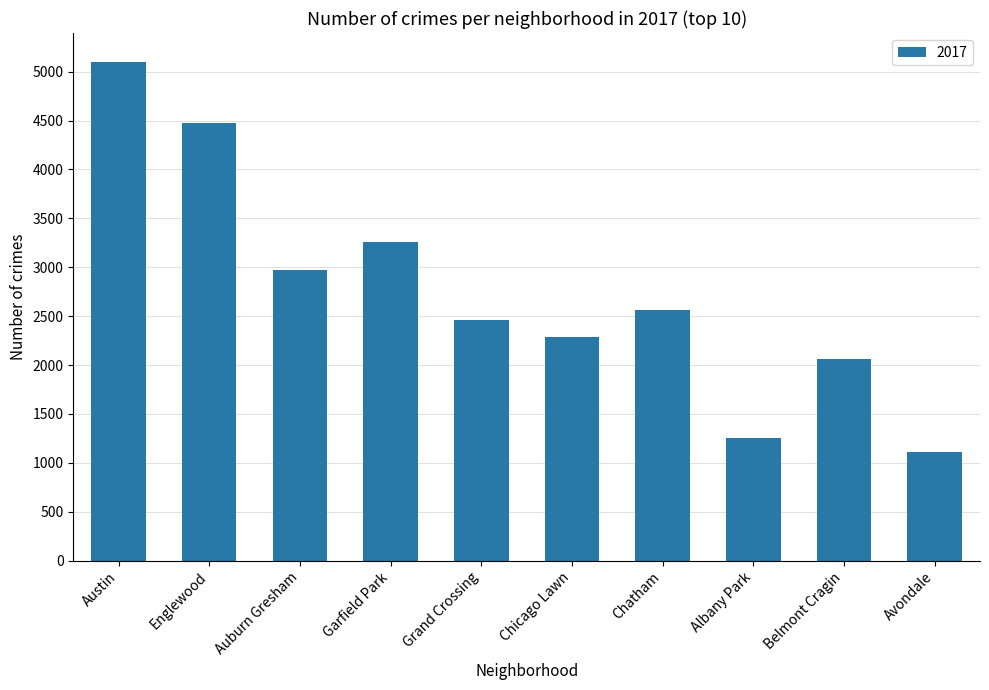

Reading left to right, what are all the values shown in this chart?

5095	4472	2973	3257	2456	2288	2566	1251	2066	1107